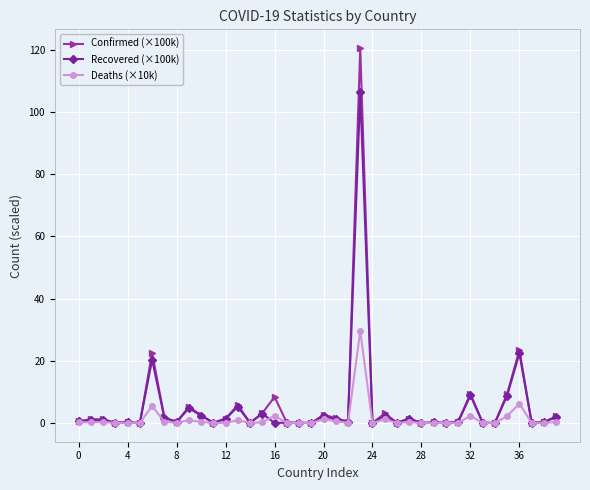

Which series ends up on top after the final intersection of Deaths (×10k) and Recovered (×100k)?

Recovered (×100k)